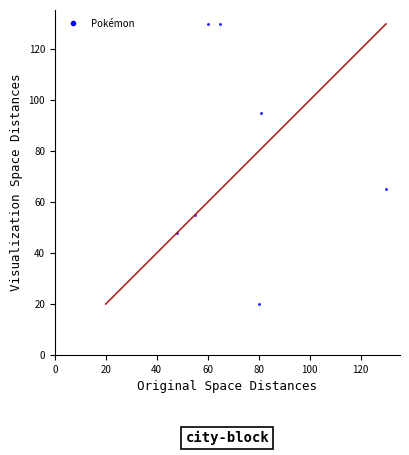

What is the range of Y values (max minus min)?

110